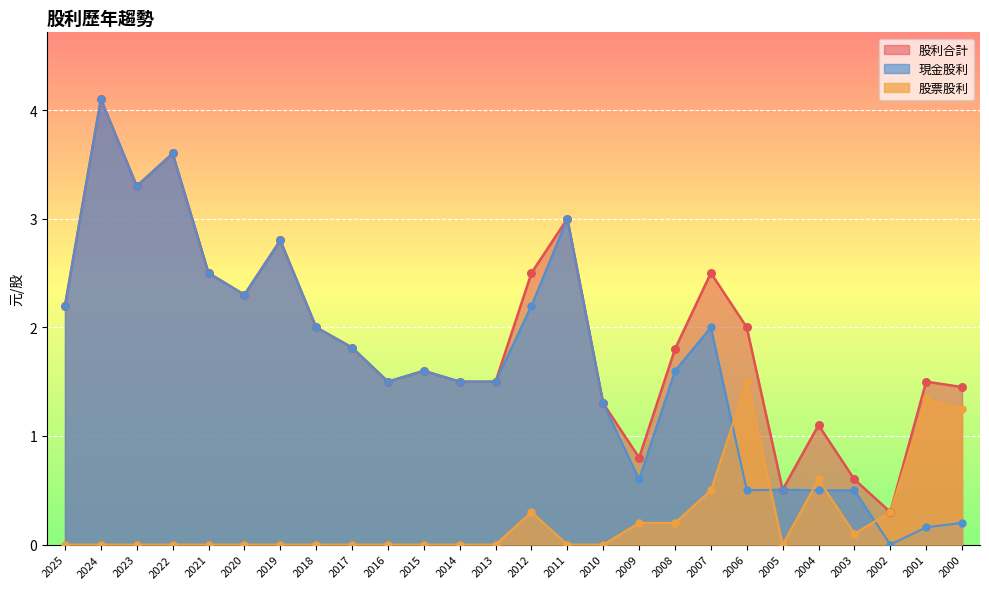

What are all the series names shown in the legend?

股利合計, 現金股利, 股票股利